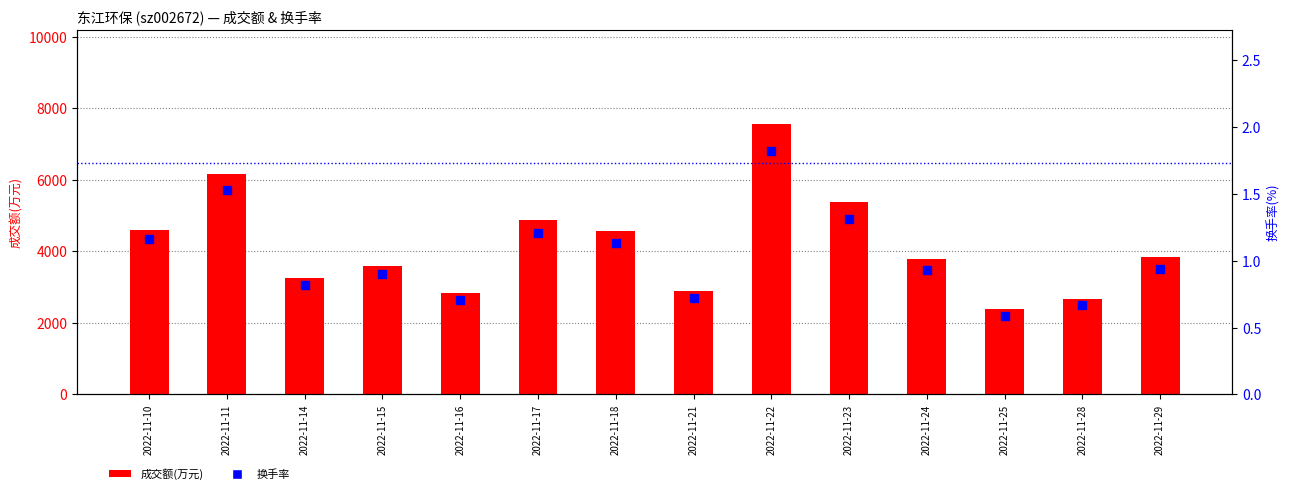

Which series contains the lowest Y value?

换手率